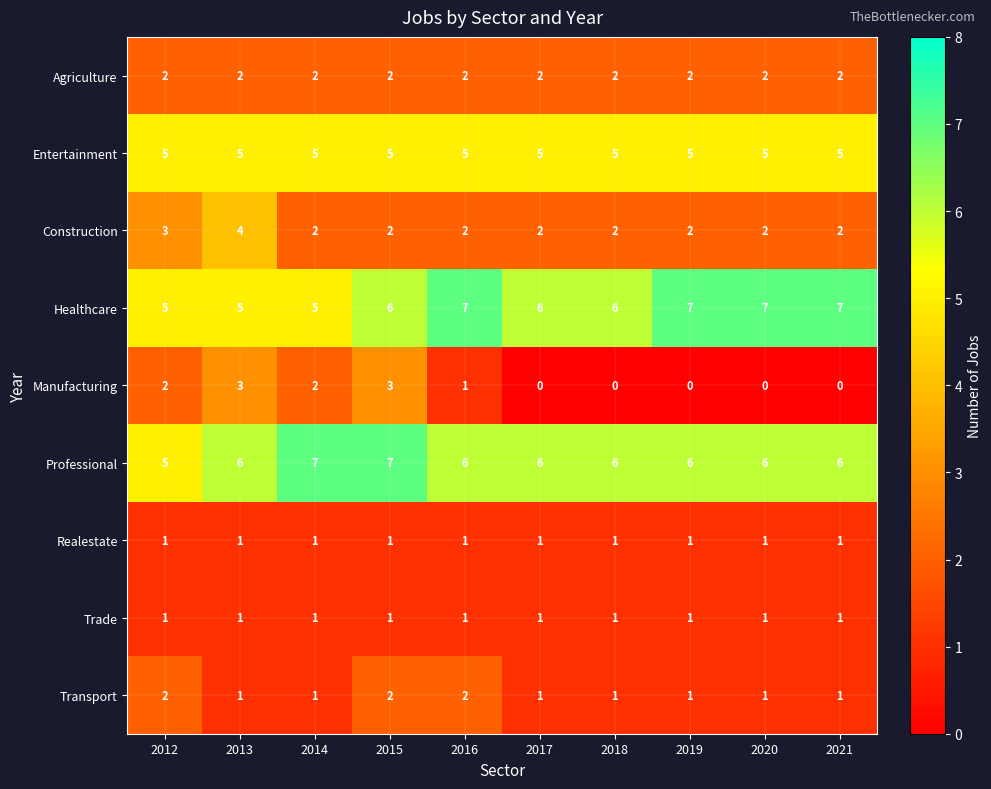

How many distinct data groups are displayed?

9